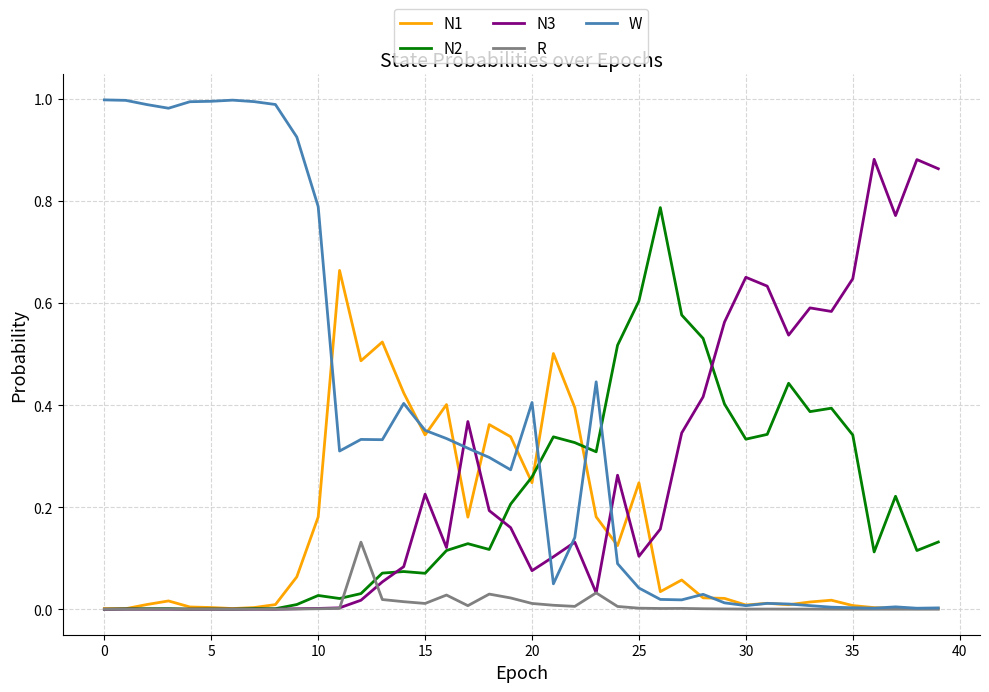

List the series in order of their peak value, lowest first.

R, N1, N2, N3, W